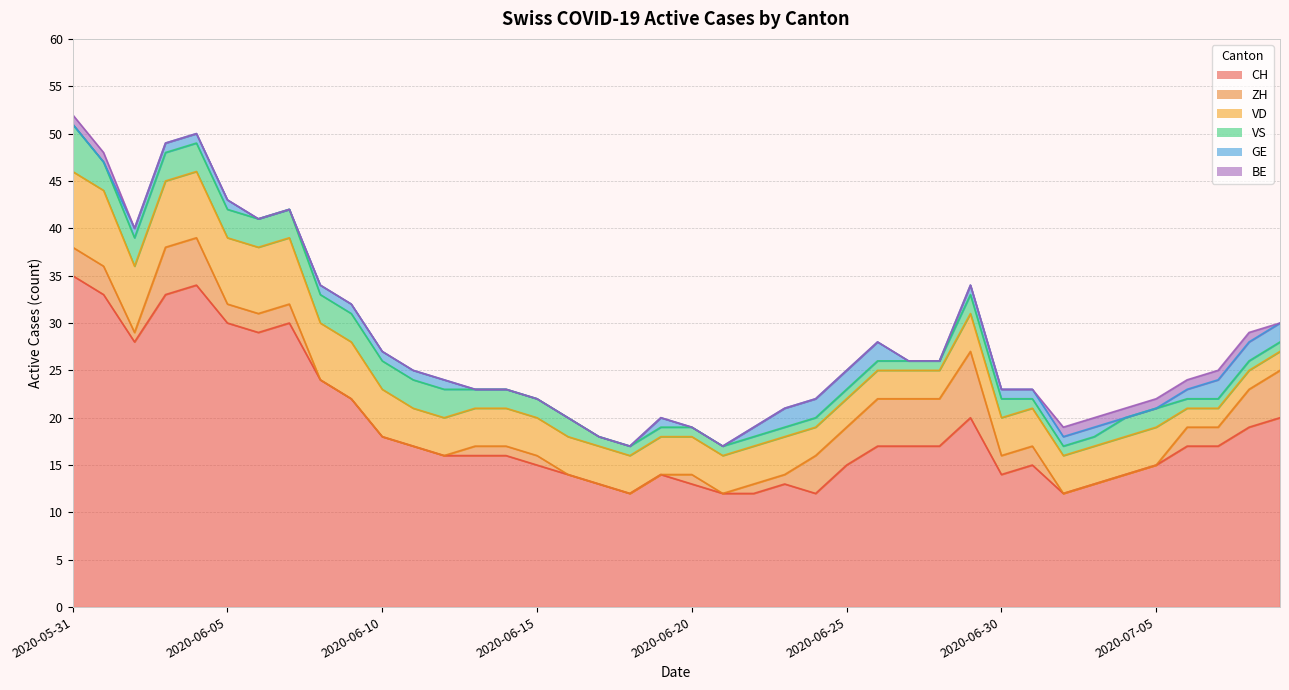

What is the difference between the maximum and minimum values in the GE series?

2